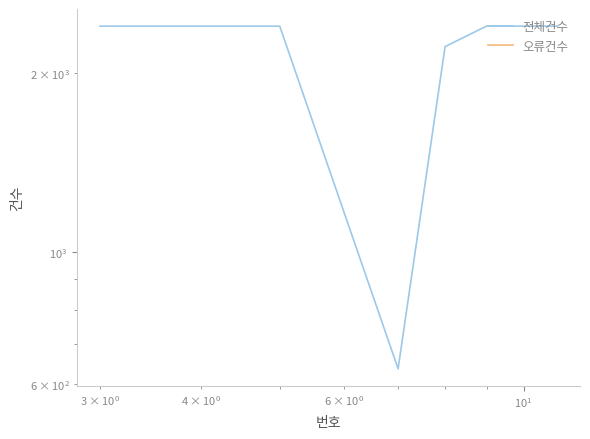

What is the highest value of the 전체건수 series?

2396